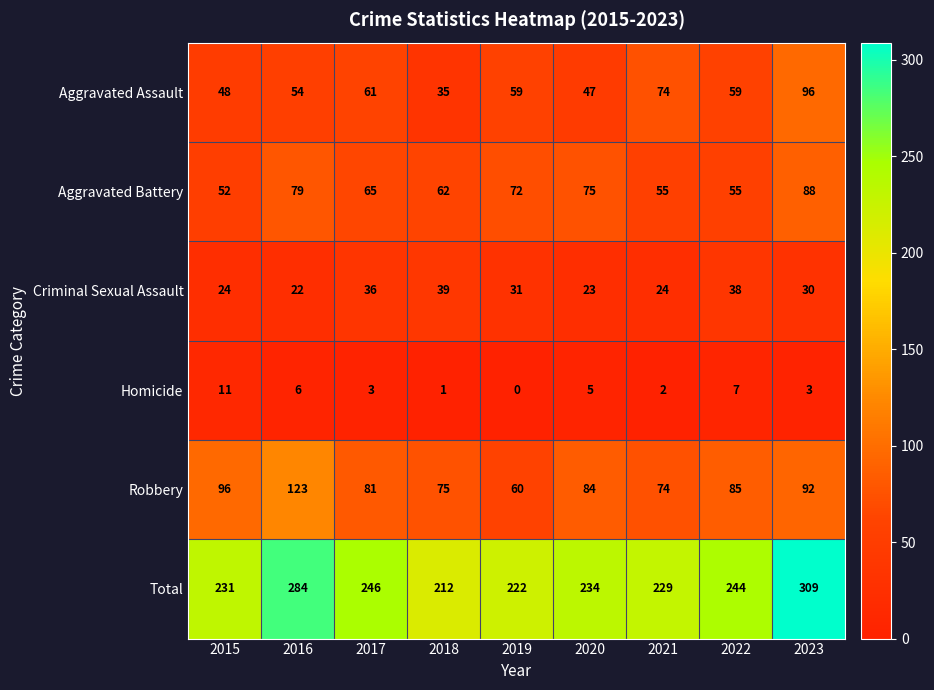

Is it true that Aggravated Assault equals 95 at 2016?

False